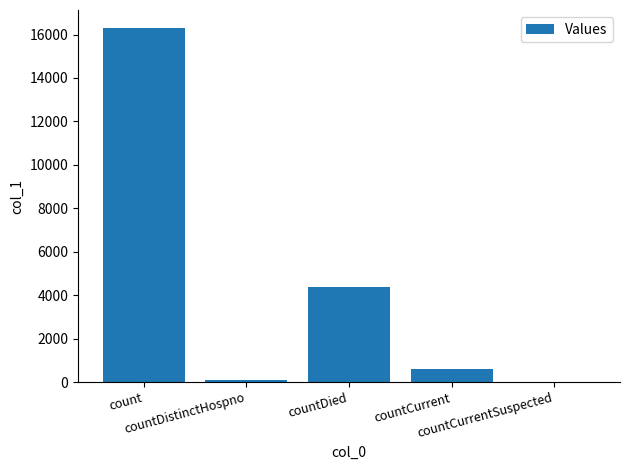

What value does the data have at countCurrent, to the nearest 50?

600